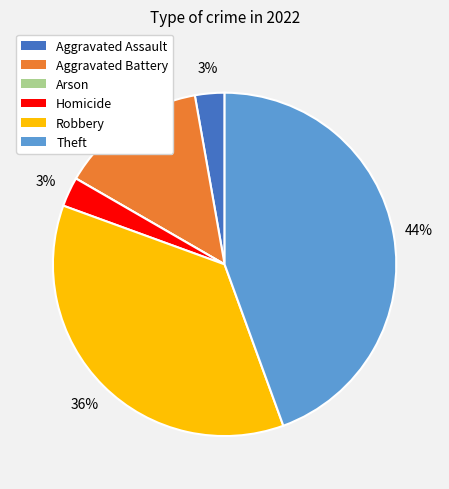

What is the largest slice in the pie chart?

Theft